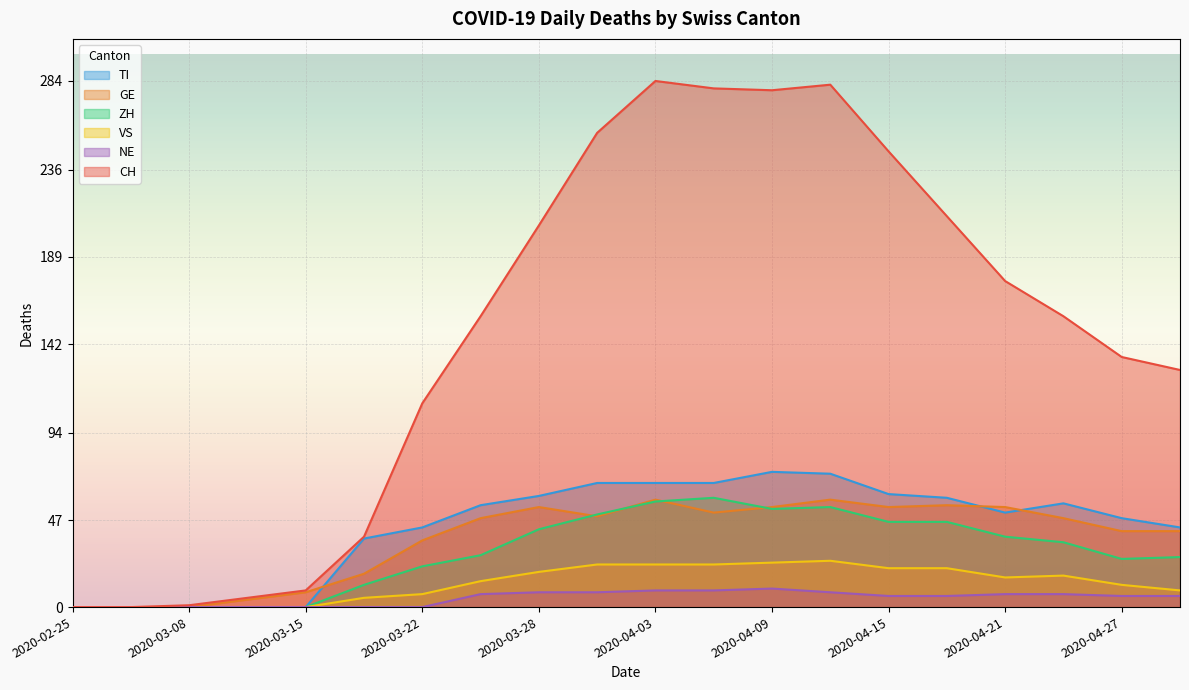

True or false: VS and NE cross at least once.

False